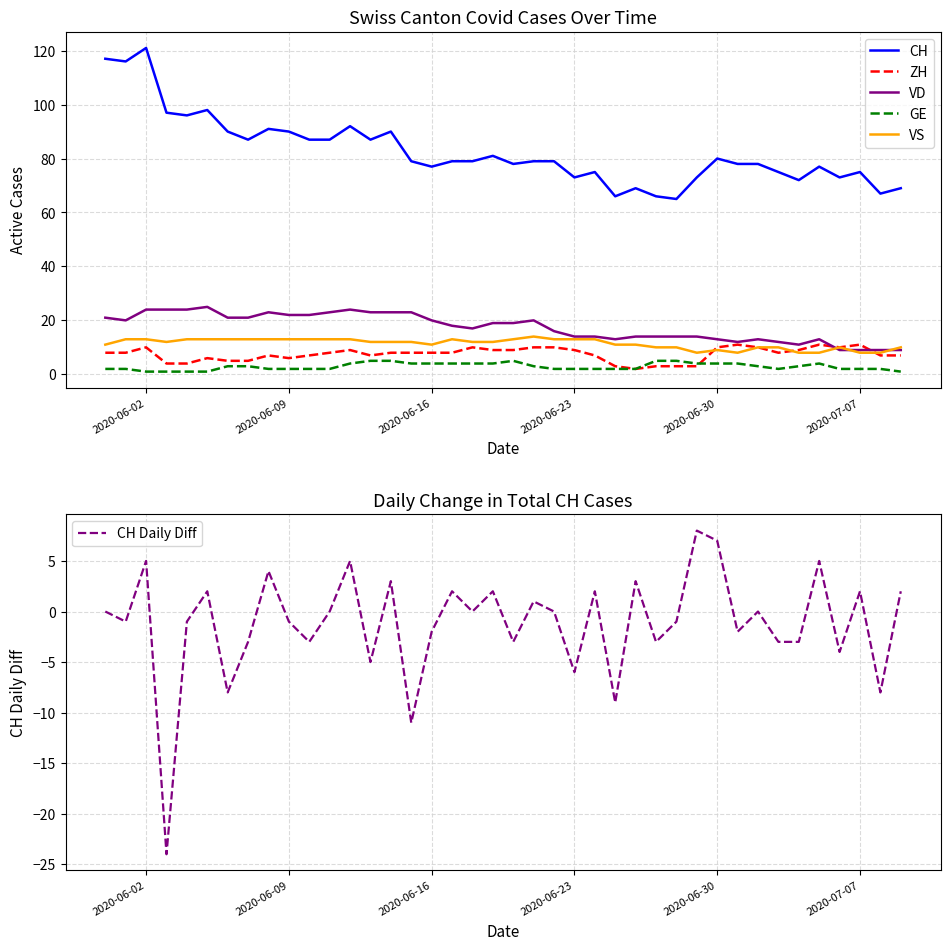

True or false: CH and ZH cross at least once.

False